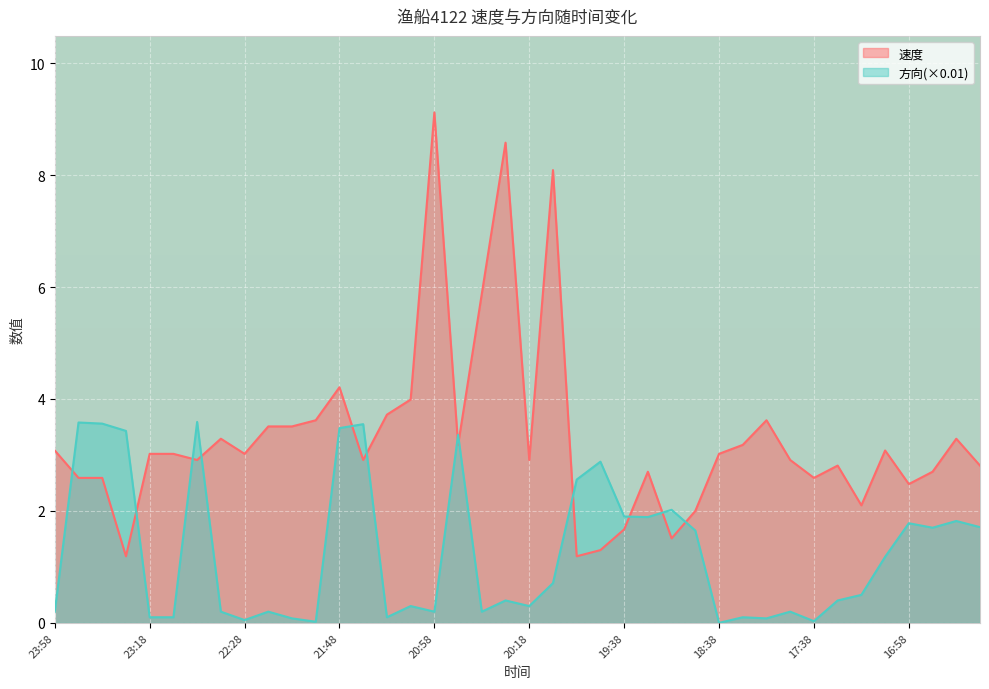

How many lines are shown in the chart?

2